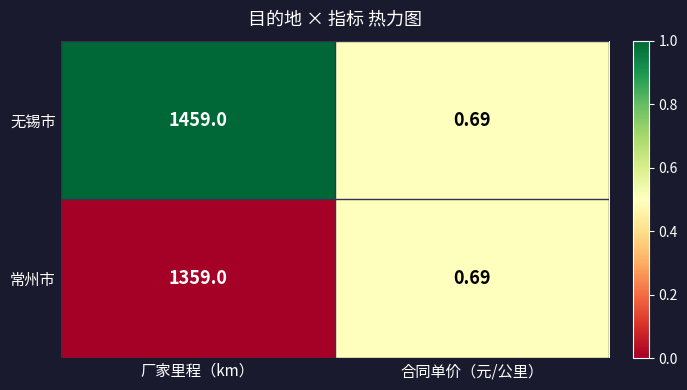

What is the maximum value shown in the chart?

1459.0